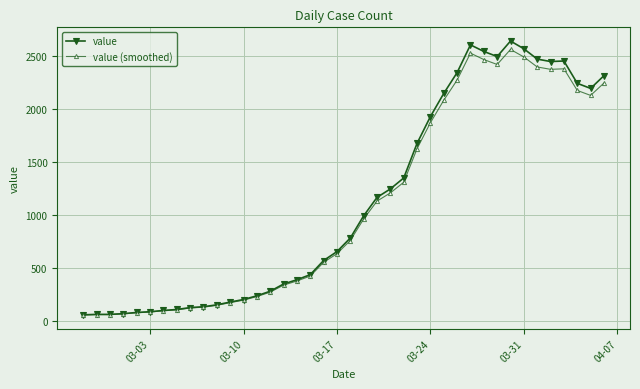

What is the value of the value point at the 4th from the left?

73.0